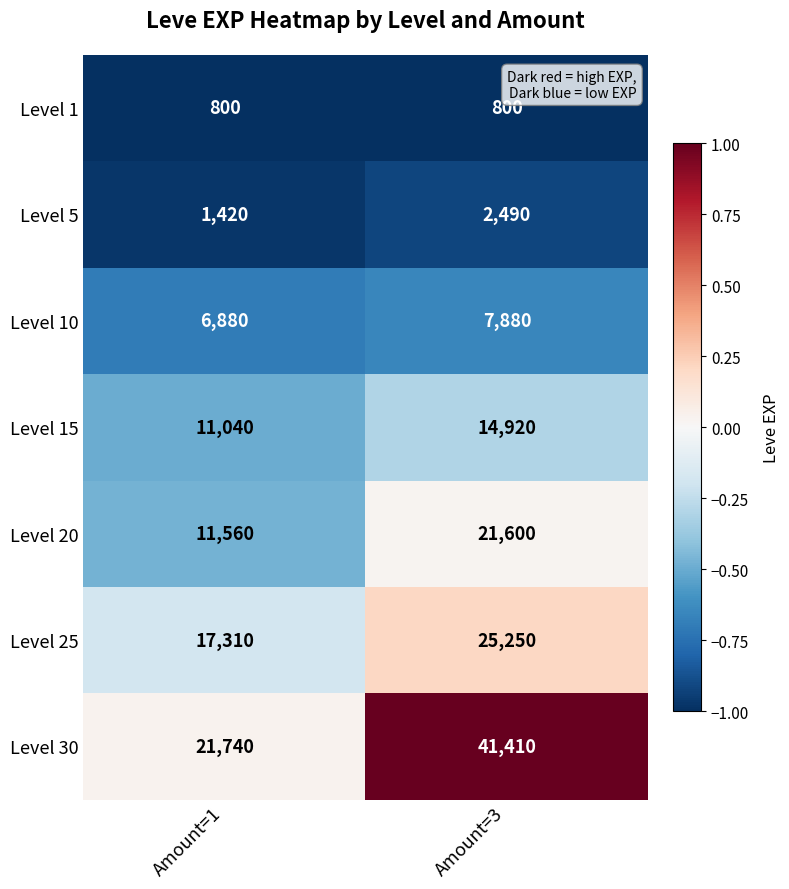

Is it true that Level 30 equals 10705 at Amount=1?

False